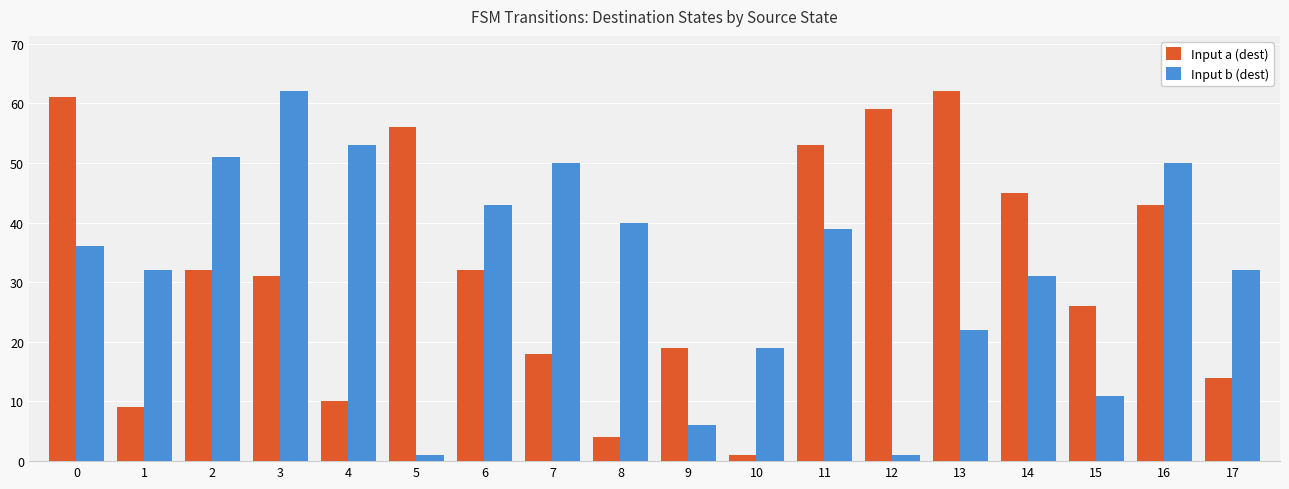

How many data points does each series have?

18